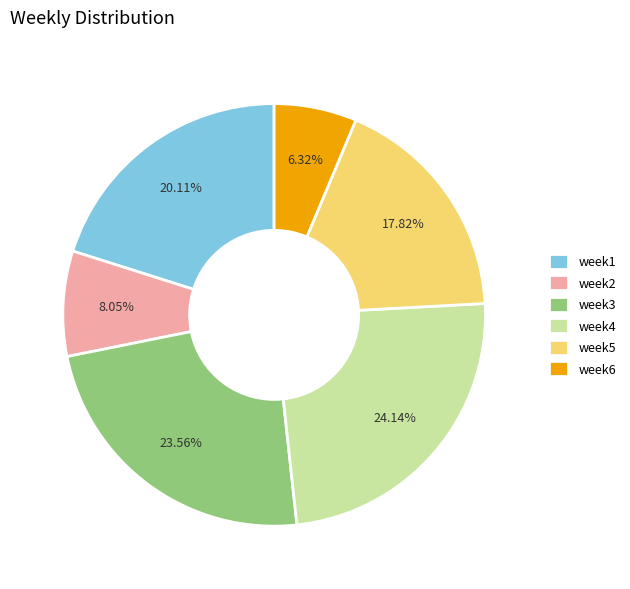

Count the number of slices in the pie.

6